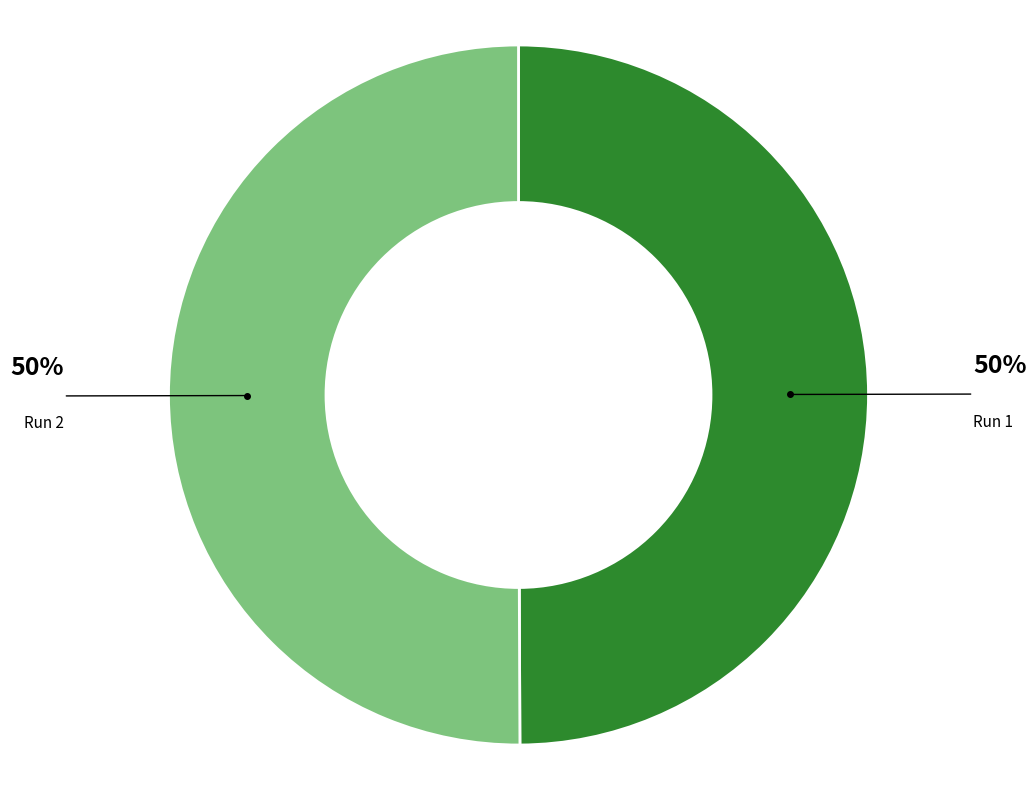

How many slices are in this pie chart?

2